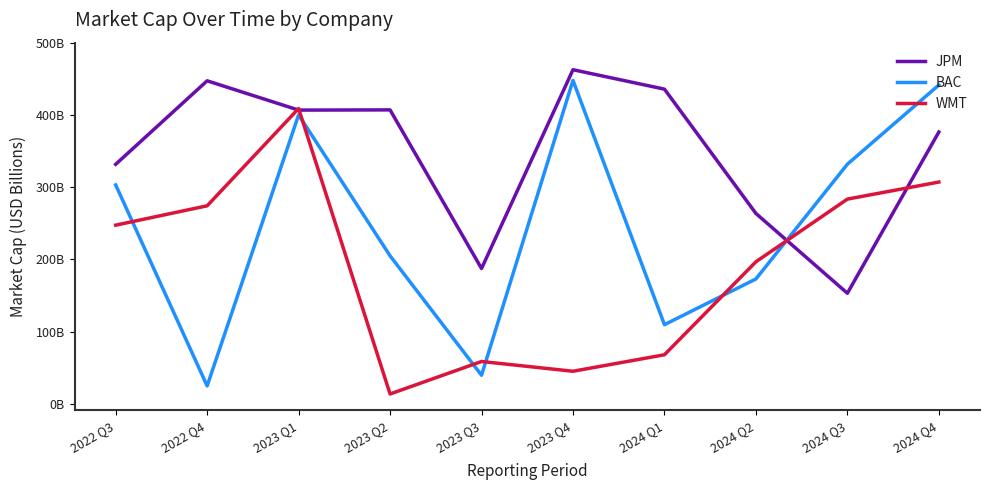

In BAC, how many points are higher than both neighbors (excluding endpoints)?

2